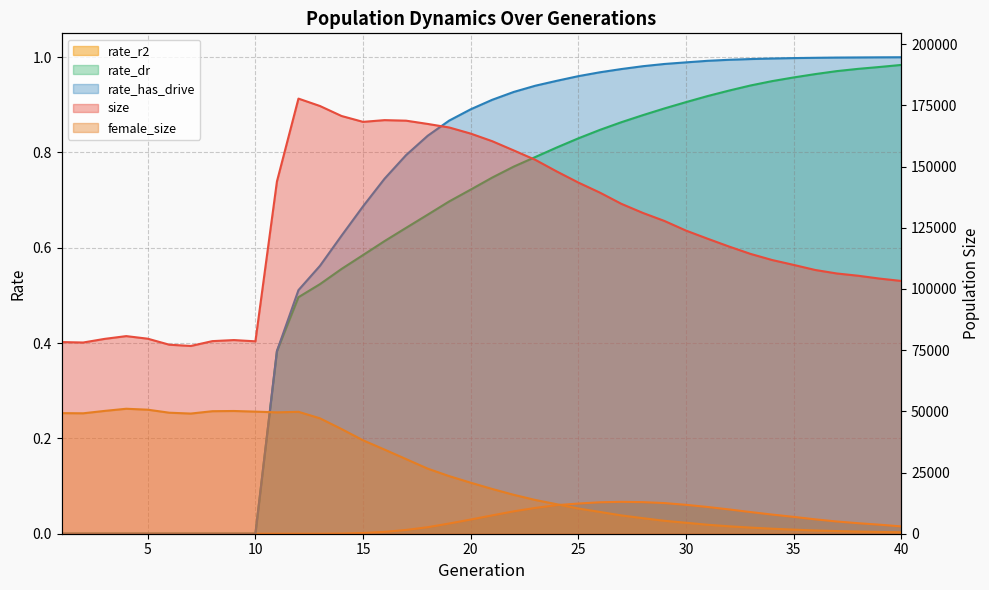

What is the lowest value of the size series?

76723.0